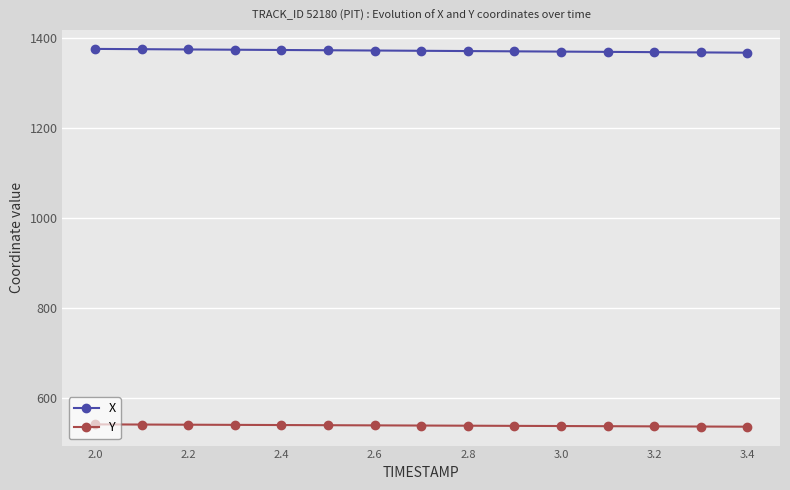

What is the lowest value of the Y series?

536.1